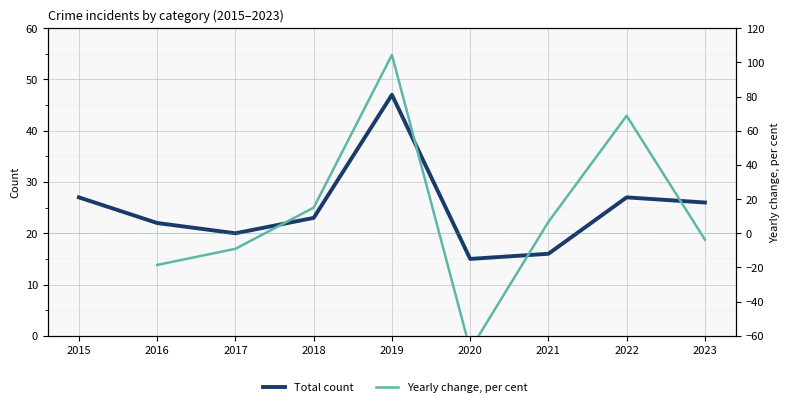

What is the minimum value for Total count?

15.0